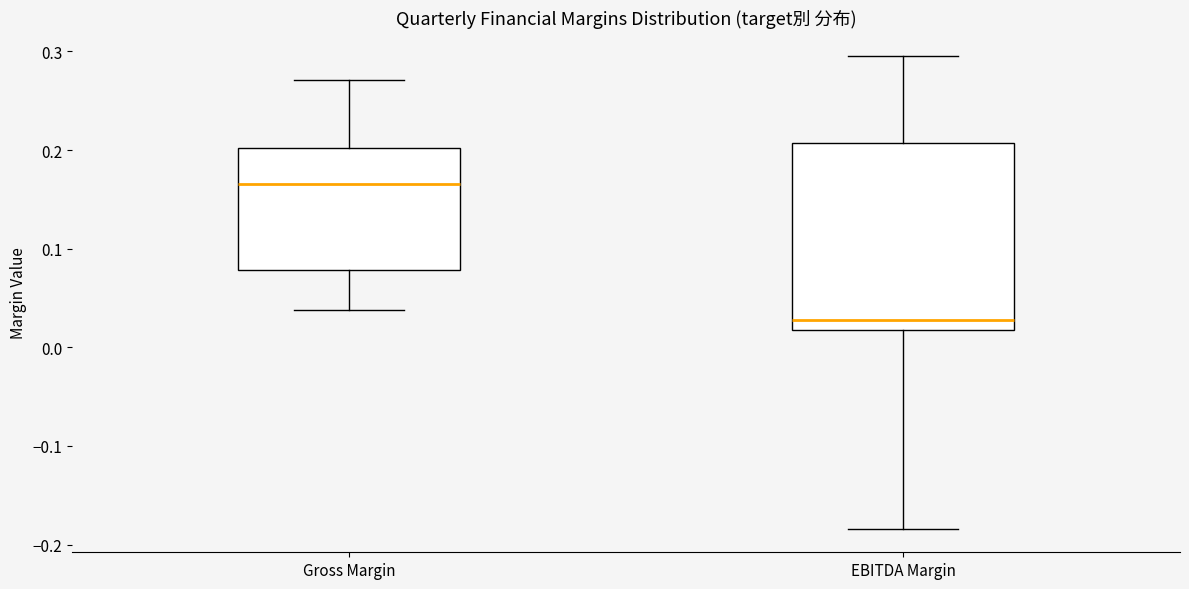

Where does the median line of the box for EBITDA Margin sit on the y-axis? The values are not printed on the chart, so give them approximately, as read against the axis.

0.03